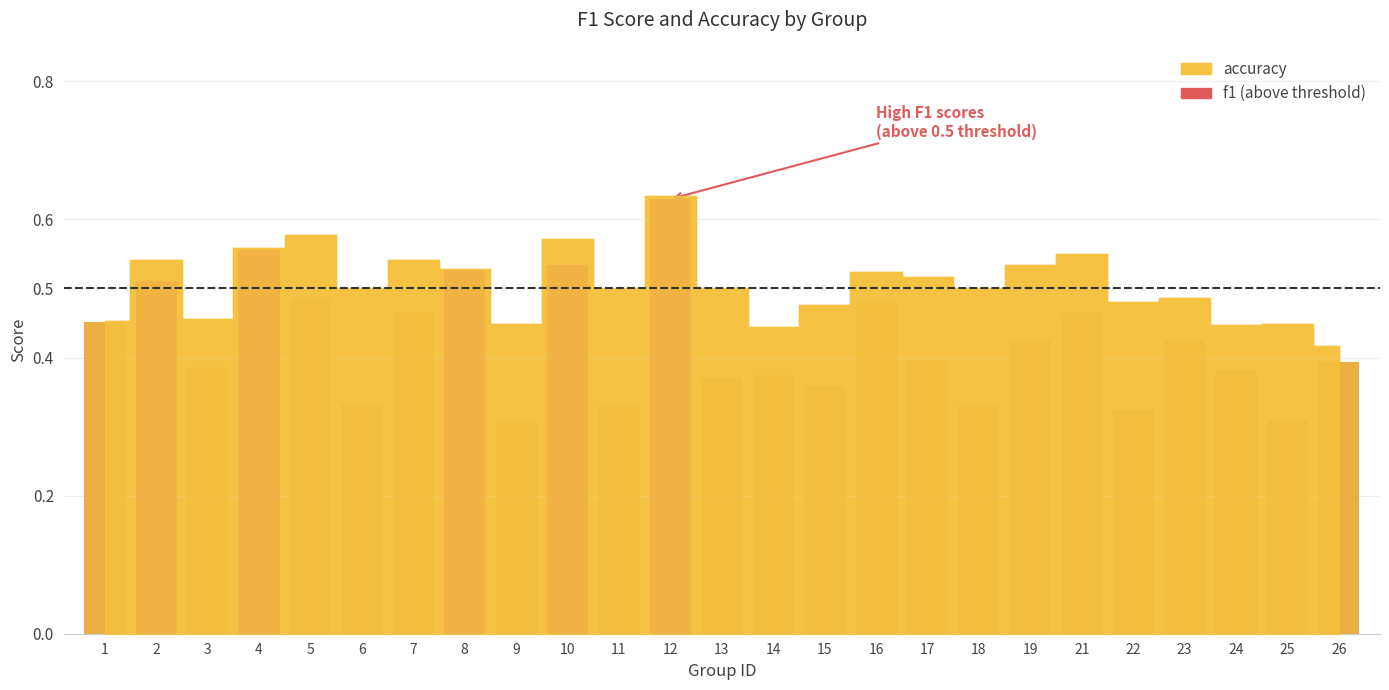

Reading right to left, extract all data points from this chart.

0.4	0.4	0.4	0.5	0.5	0.6	0.5	0.5	0.5	0.5	0.5	0.4	0.5	0.6	0.5	0.6	0.4	0.5	0.5	0.5	0.6	0.6	0.5	0.5	0.5